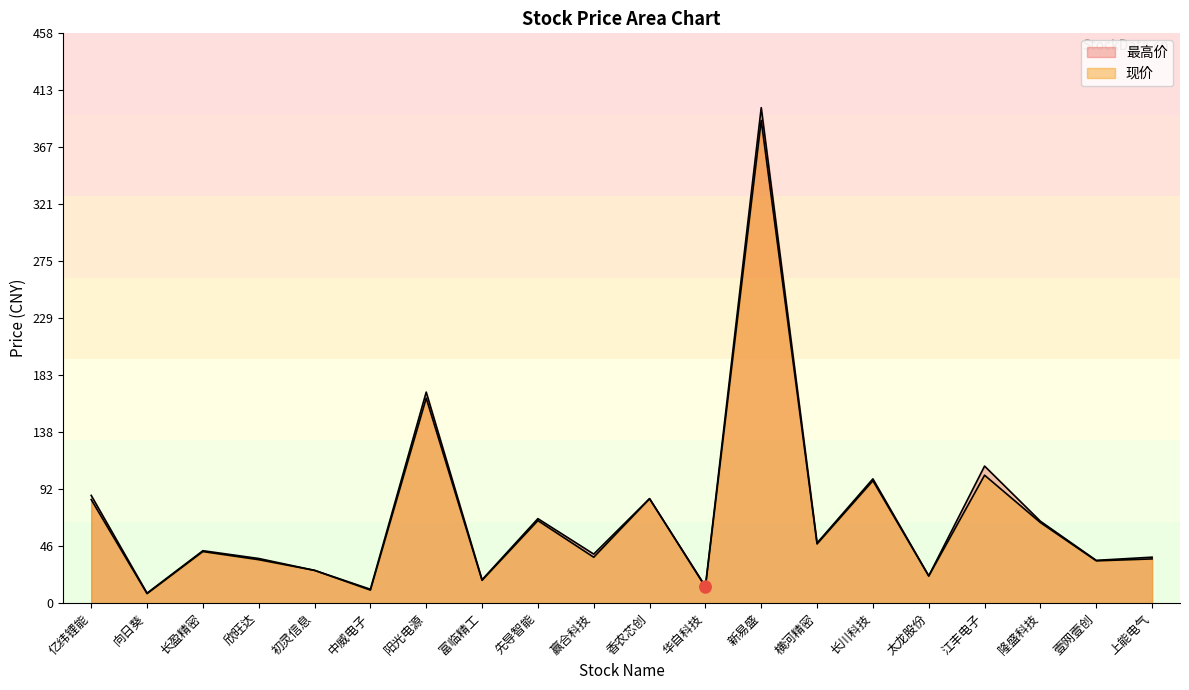

Reading left to right, extract all data points from this chart.

现价: 亿纬锂能=83.3	向日葵=7.7	长盈精密=41.5	欣旺达=35.0	初灵信息=26.4	中威电子=10.5	阳光电源=164.9	富临精工=18.4	先导智能=66.4	赢合科技=37.0	香农芯创=84.0	华自科技=13.0	新易盛=388.3	横河精密=47.6	长川科技=98.5	太龙股份=21.8	江丰电子=103.0	隆盛科技=64.8	壹网壹创=34.1	上能电气=35.6
最高价: 亿纬锂能=86.7	向日葵=8.1	长盈精密=42.2	欣旺达=35.9	初灵信息=26.4	中威电子=11.2	阳光电源=169.8	富临精工=18.9	先导智能=68.0	赢合科技=39.5	香农芯创=84.1	华自科技=13.6	新易盛=398.6	横河精密=48.4	长川科技=100.0	太龙股份=22.0	江丰电子=110.3	隆盛科技=65.9	壹网壹创=34.5	上能电气=37.0